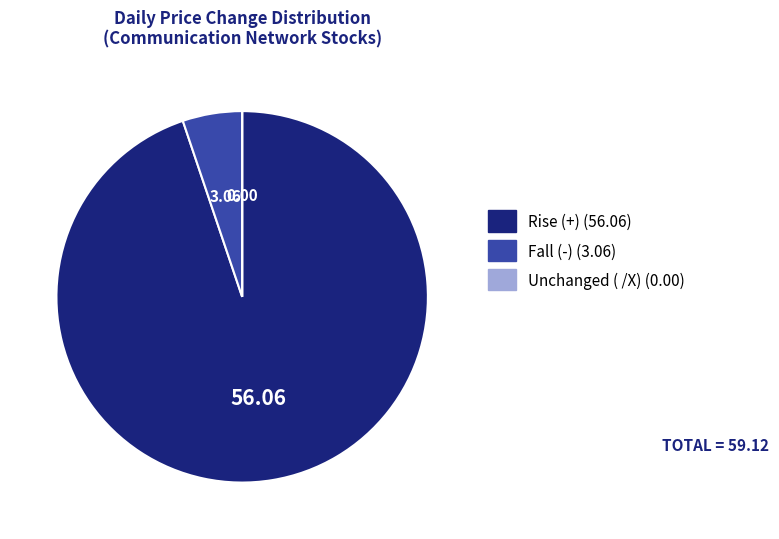

Is there any slice that represents more than half of the pie?

Yes